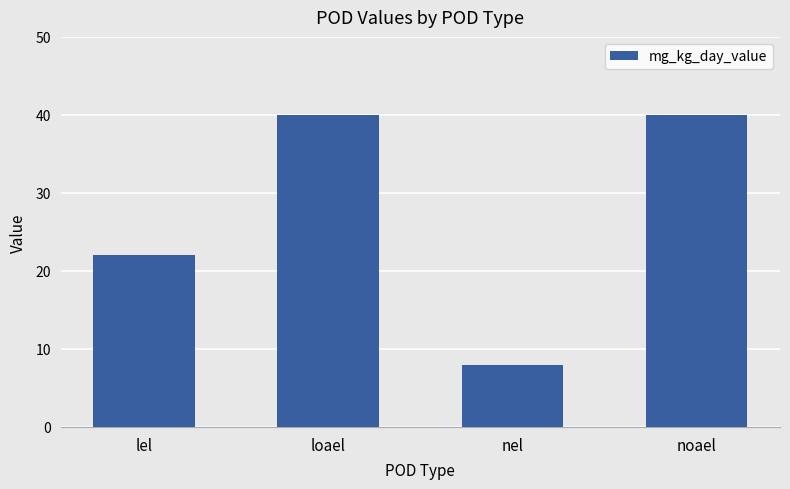

How many categories are shown in the chart?

4